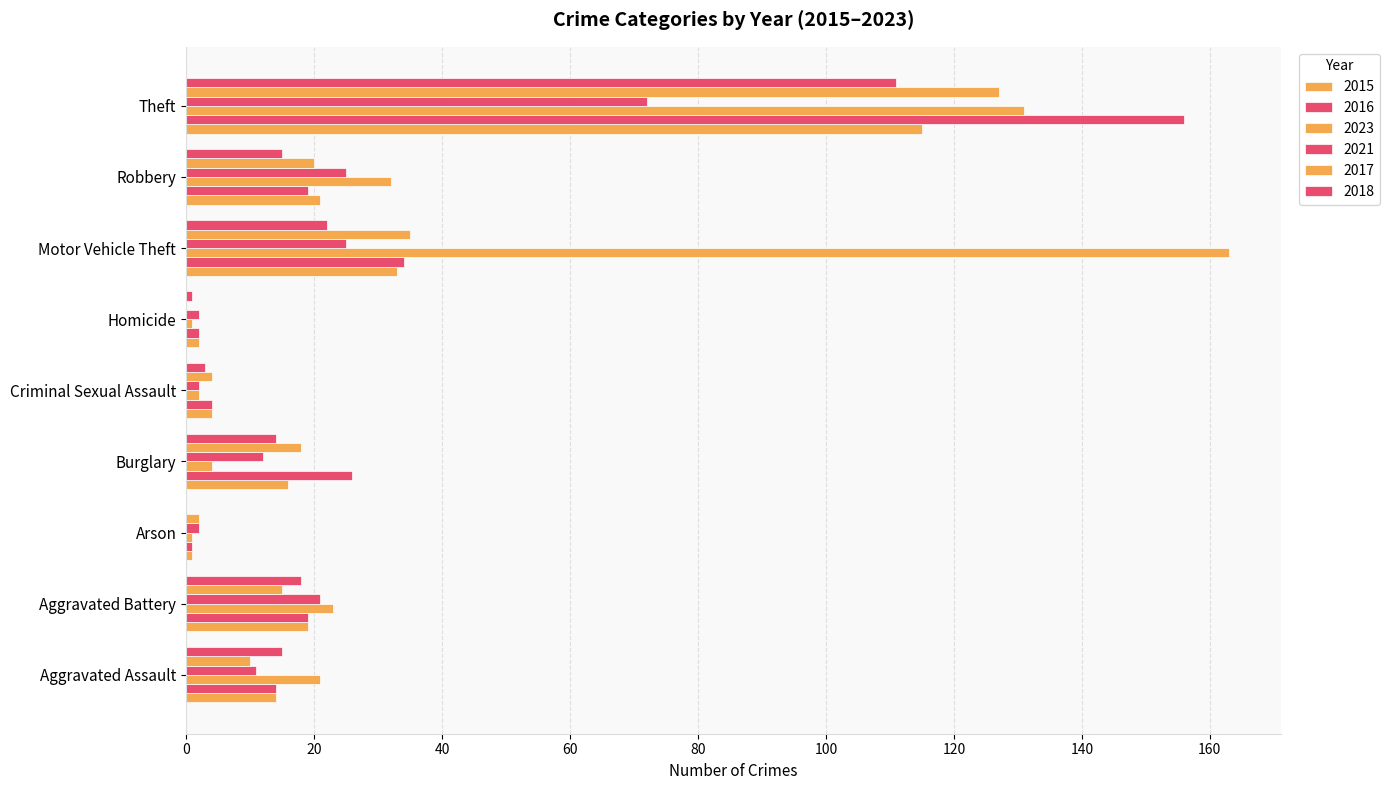

What is the label of the 1st bar from the left?

Aggravated Assault